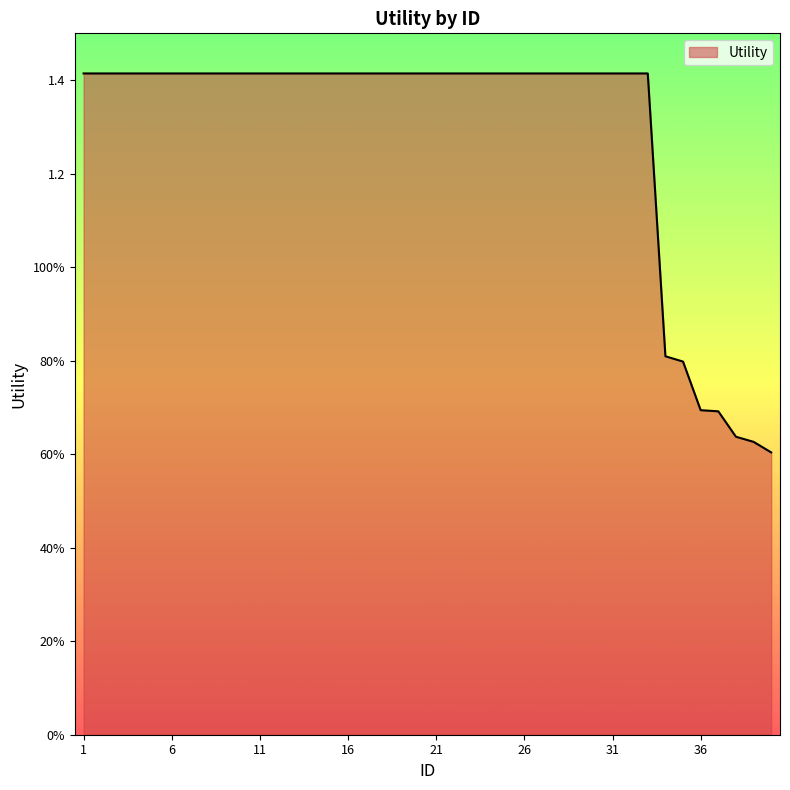

What is the difference between the maximum and minimum values?

0.8